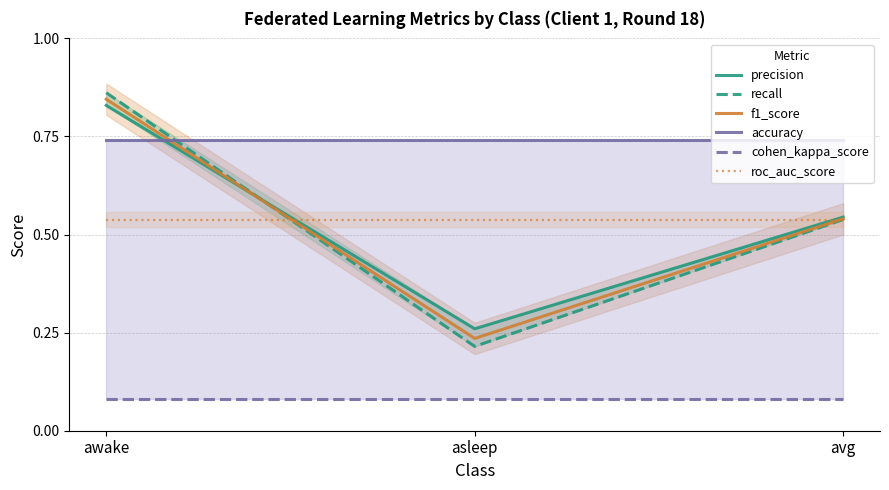

The roc_auc_score series shows 0.3 at awake. True or false?

False